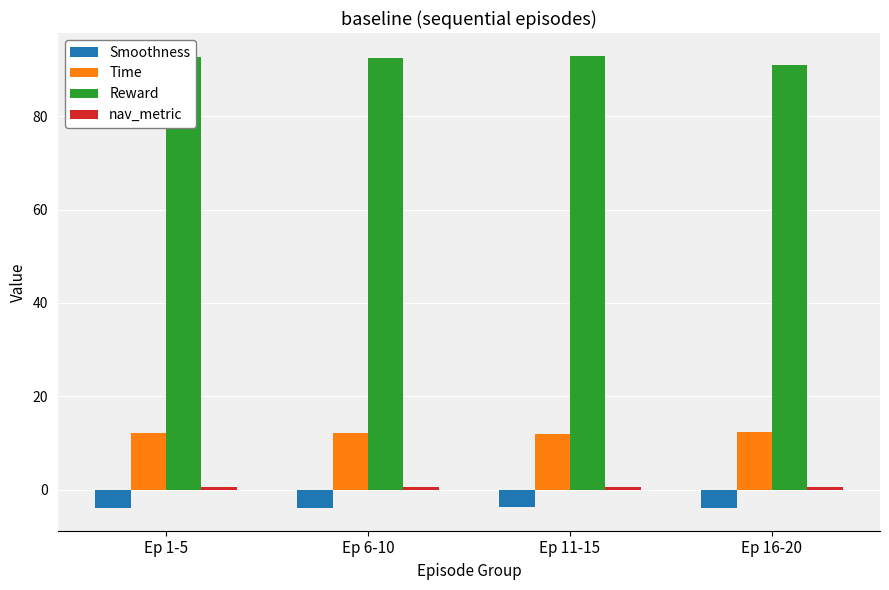

What is the greatest value displayed?

93.0